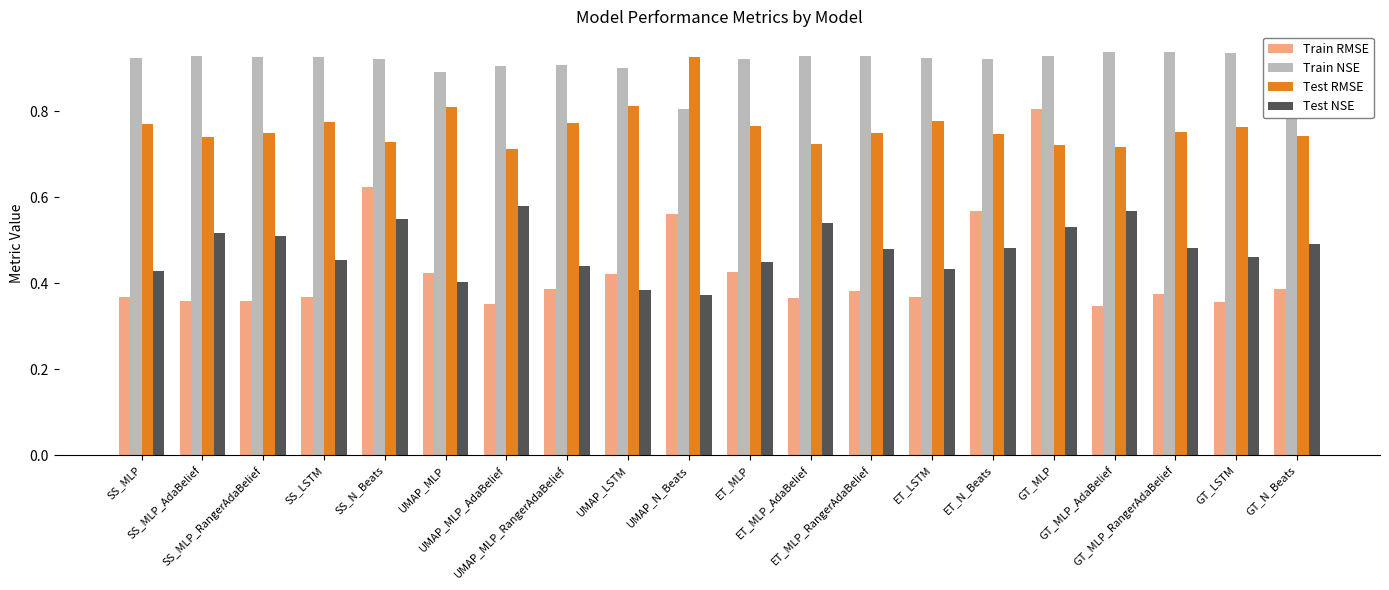

Which series has the largest range (max minus min)?

Train RMSE